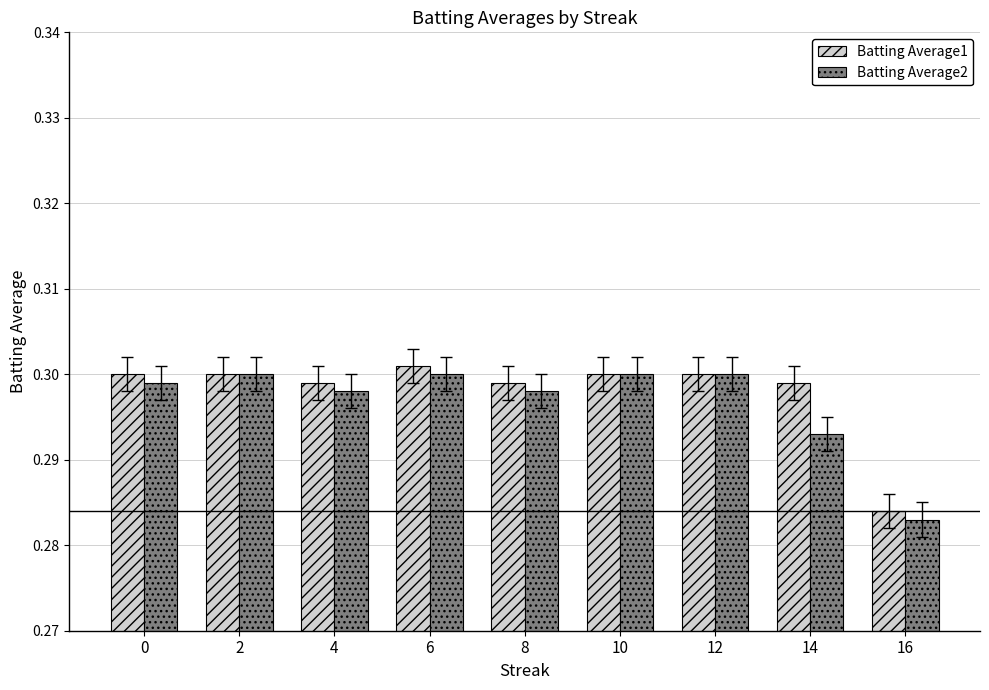

How many groups of bars are there?

9